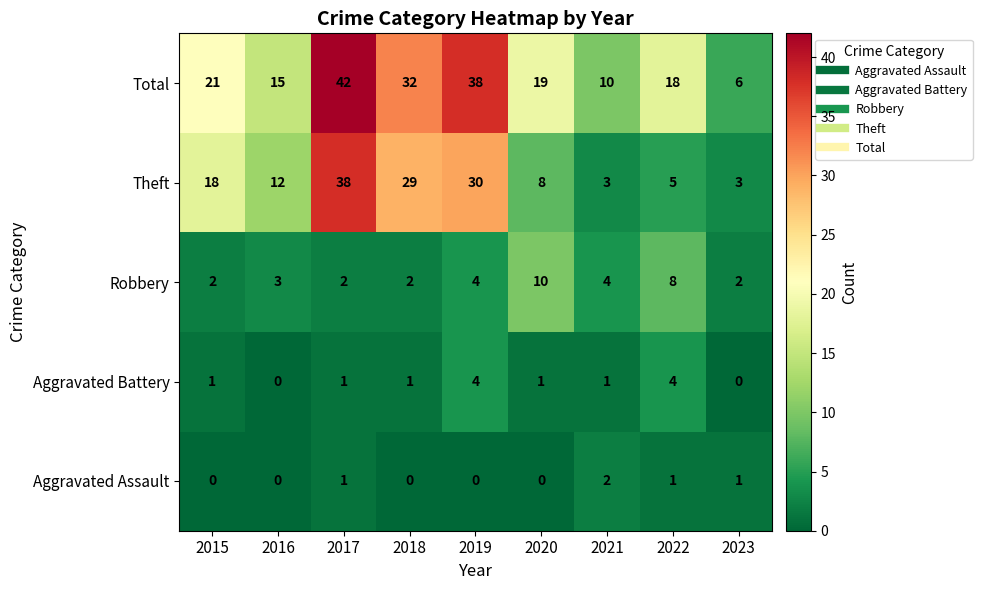

Rank the series by their maximum value, from lowest to highest.

Aggravated Assault, Aggravated Battery, Robbery, Theft, Total